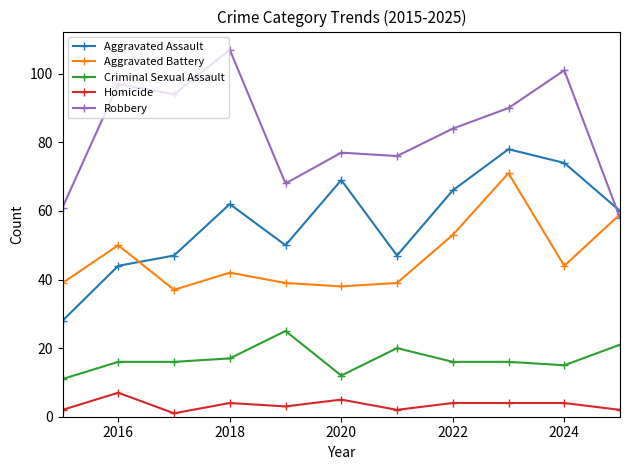

In Aggravated Assault, how many points are higher than both neighbors (excluding endpoints)?

3